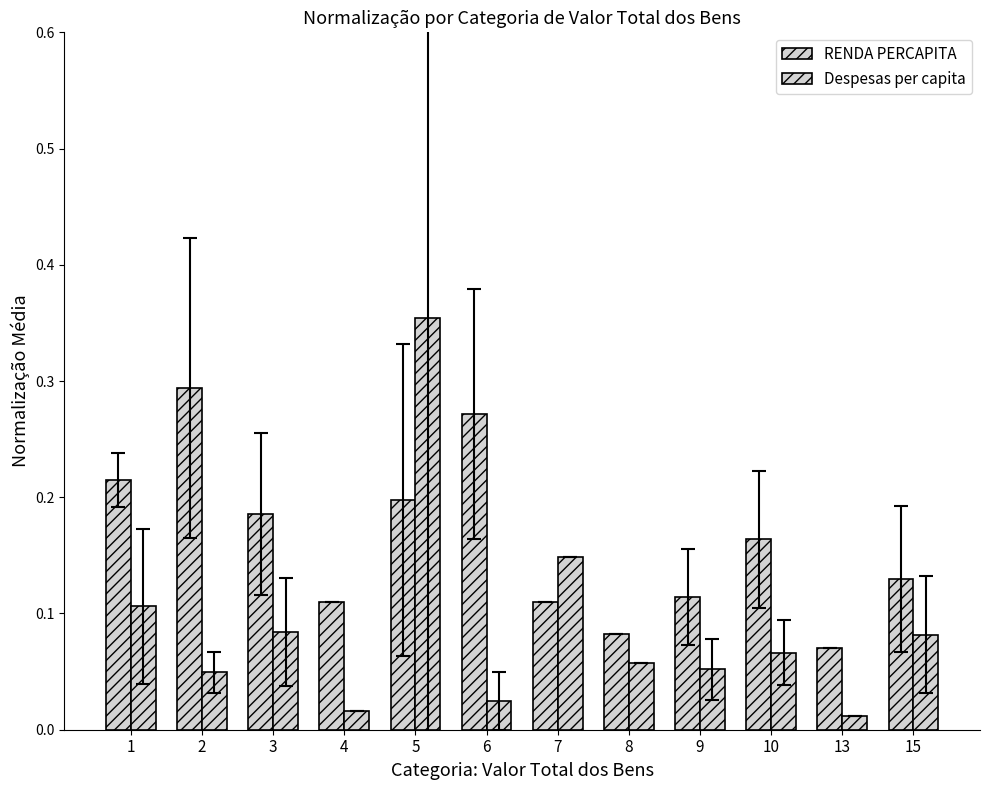

Count the number of data series in this chart.

2